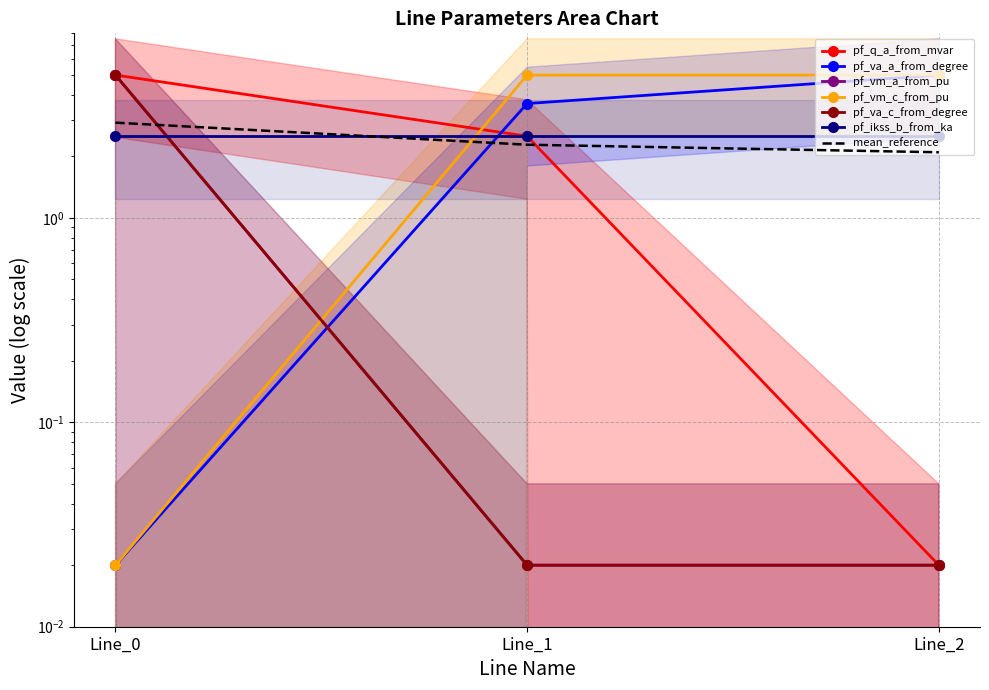

Which series changed the most between Line_0 and Line_2?

pf_vm_a_from_pu